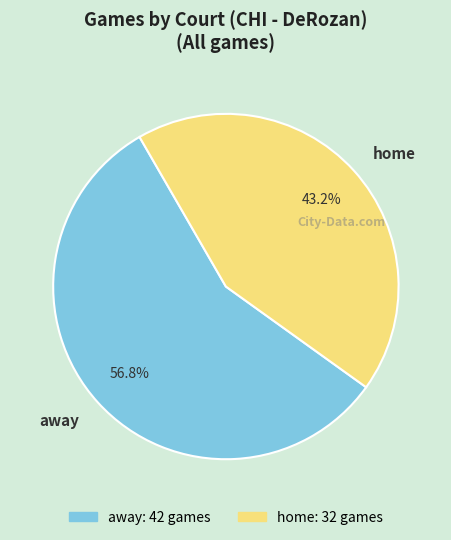

What is the majority slice?

away